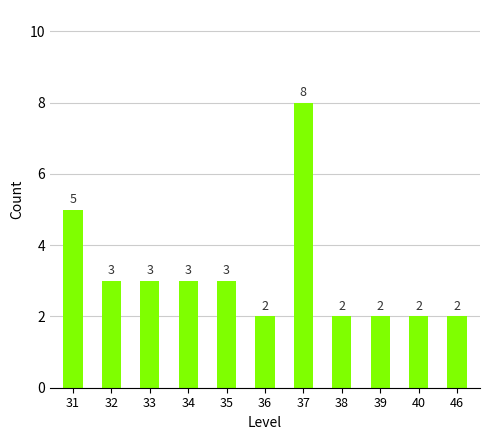

Reading right to left, what are all the values shown in this chart?

46=2	40=2	39=2	38=2	37=8	36=2	35=3	34=3	33=3	32=3	31=5